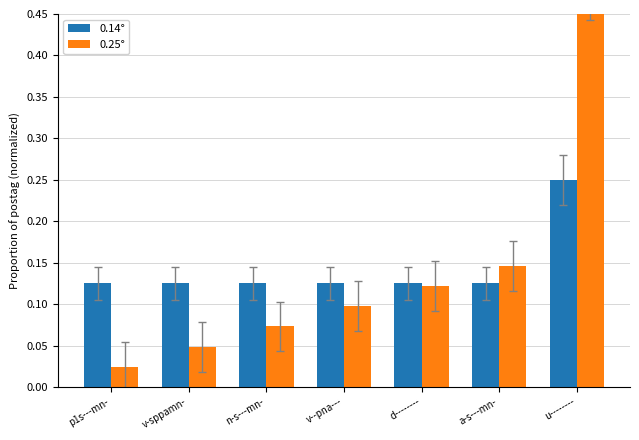

True or false: 0.14° has a value of 0.2 at p1s---mn-.

False